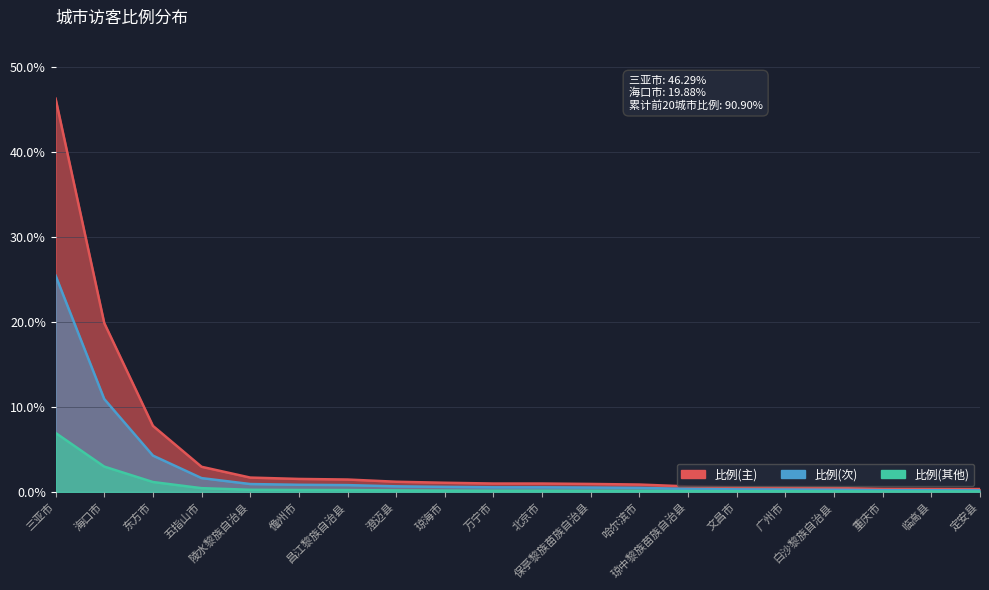

What is the change in value from 澄迈县 to 保亭黎族苗族自治县?

-0.3